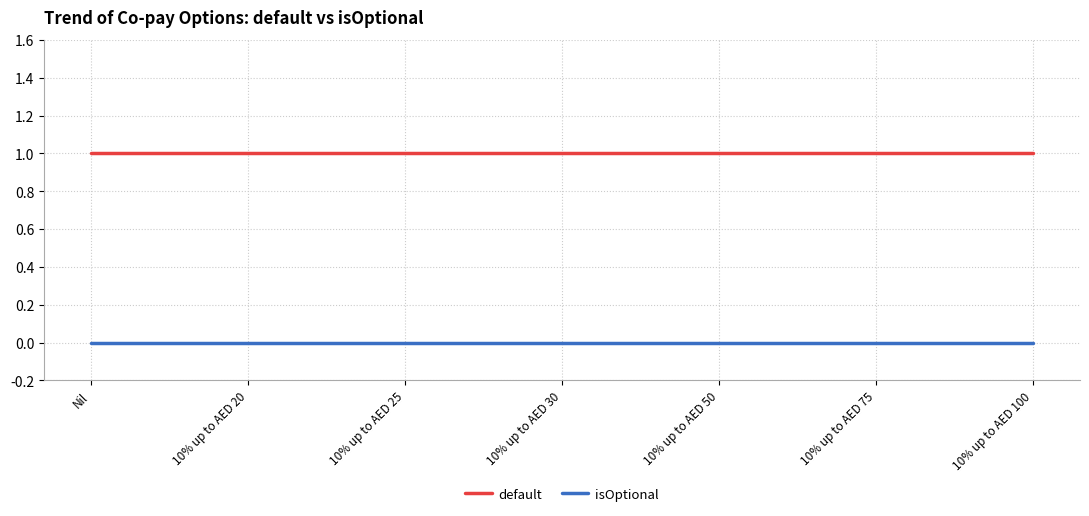

True or false: isOptional and default cross at least once.

False